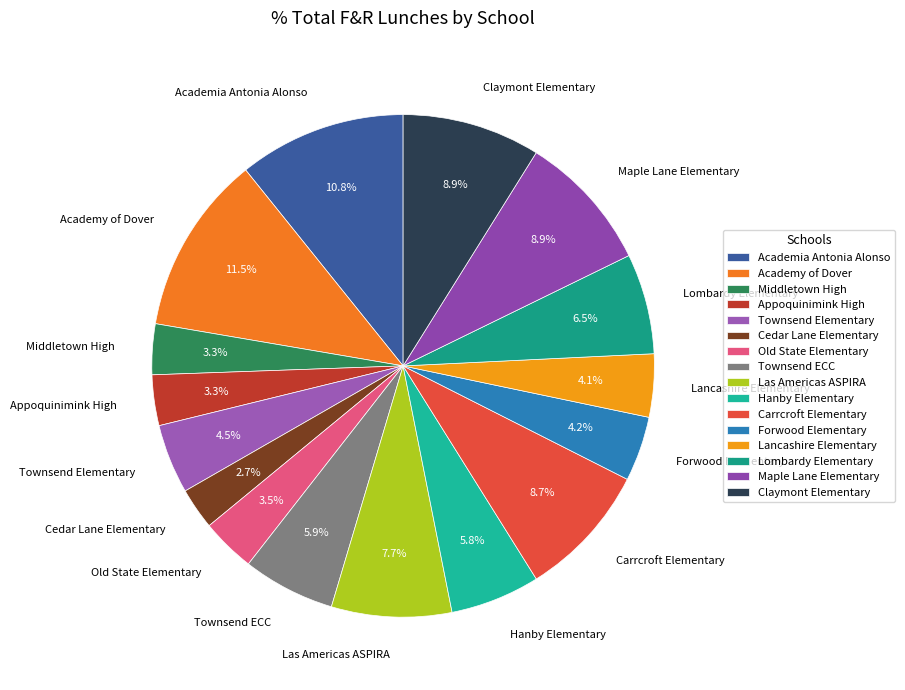

Does any single category account for the majority?

No